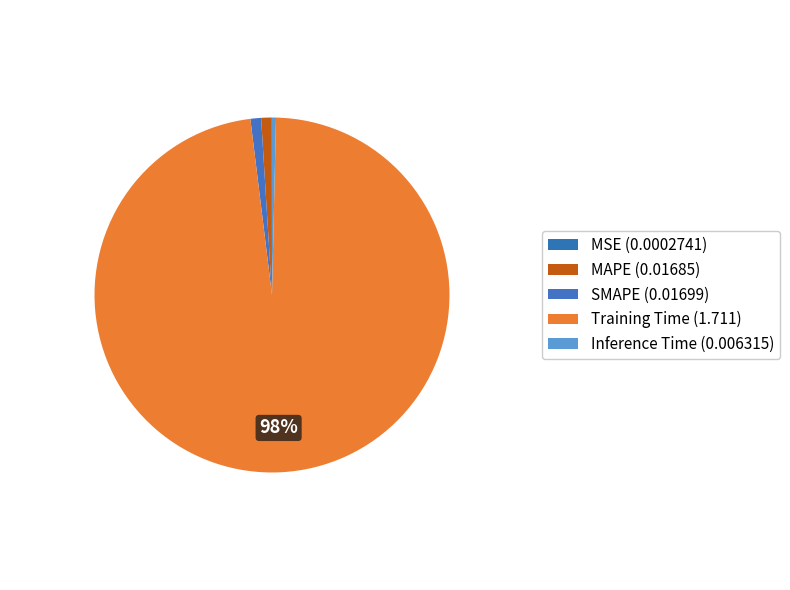

The Training Time slice represents 84% of the pie. True or false?

False